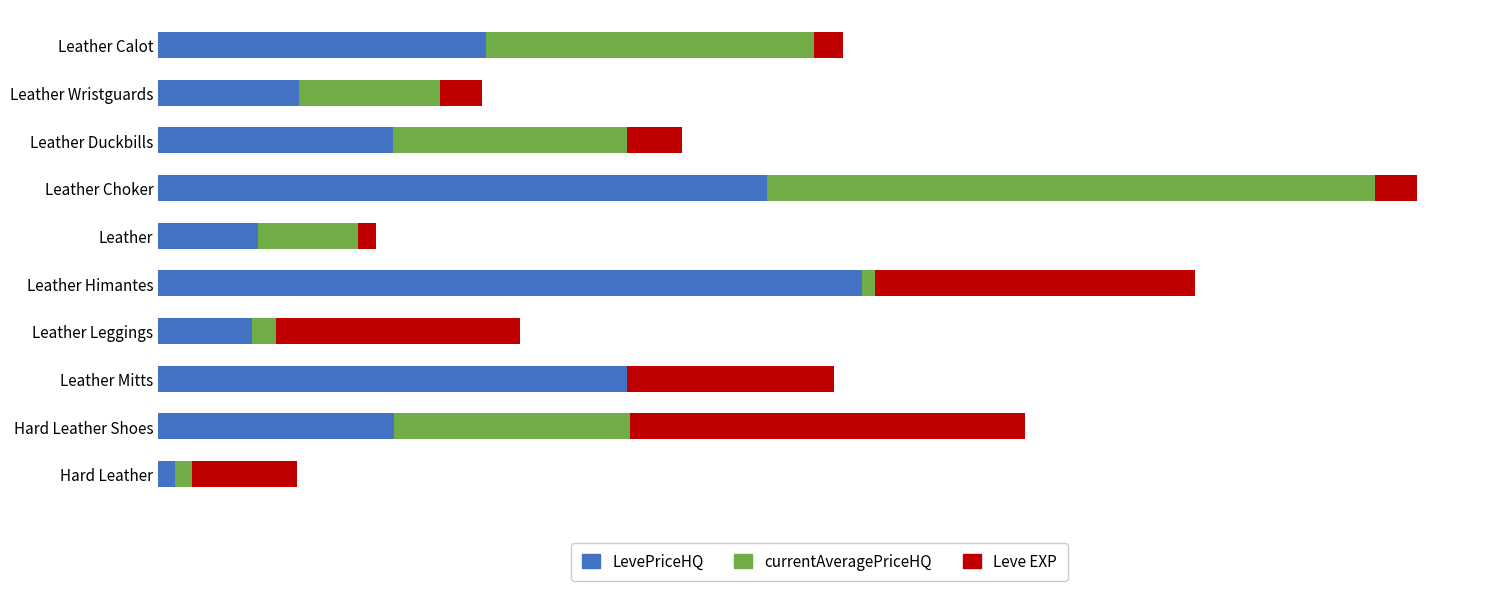

What are all the series names shown in the legend?

LevePriceHQ, currentAveragePriceHQ, Leve EXP